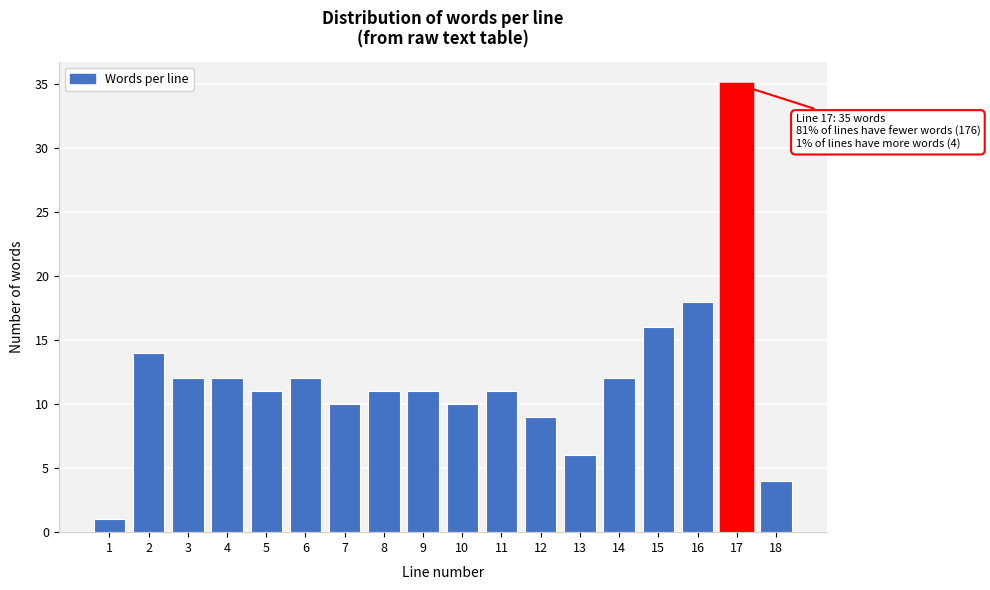

Reading left to right, transcribe all the data shown in this chart.

1=1	2=14	3=12	4=12	5=11	6=12	7=10	8=11	9=11	10=10	11=11	12=9	13=6	14=12	15=16	16=18	17=35	18=4